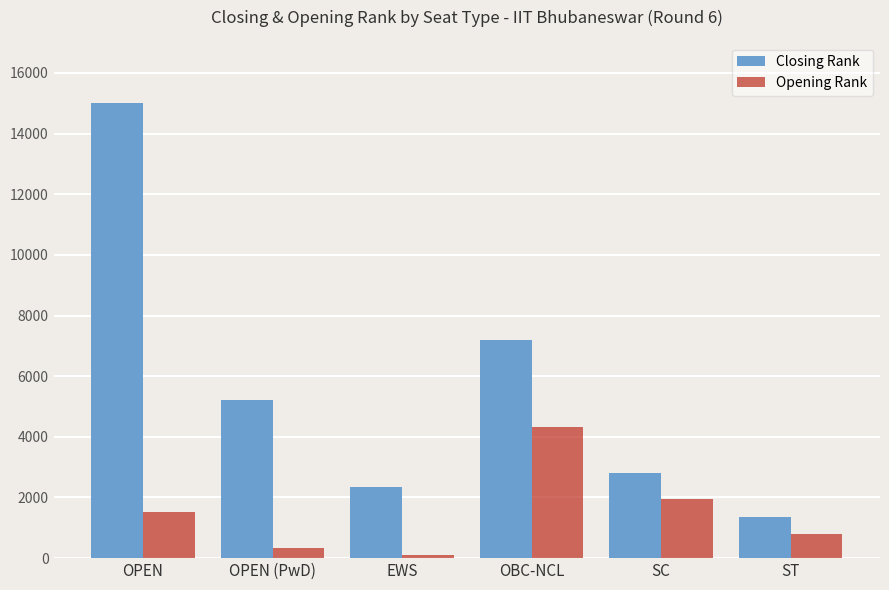

Where does the Closing Rank series first go above 5206?

OPEN